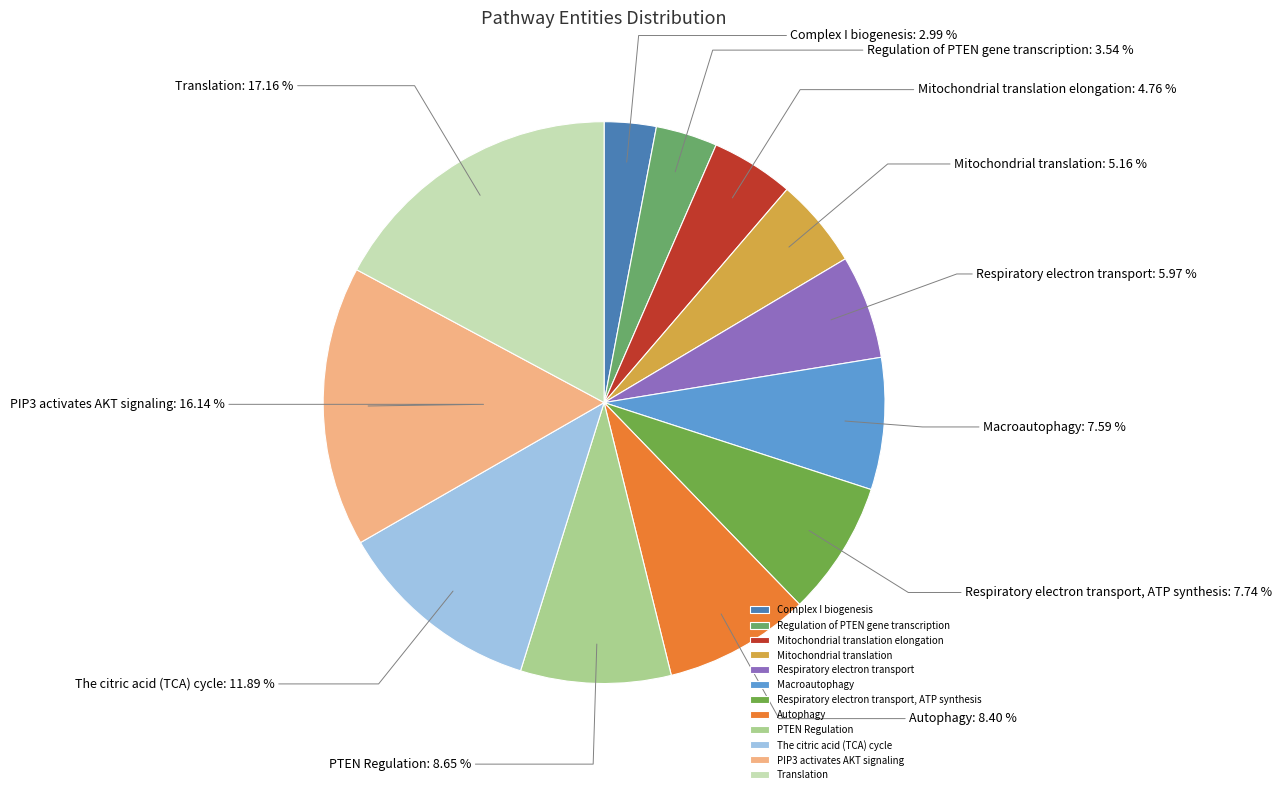

How many slices are in this pie chart?

12